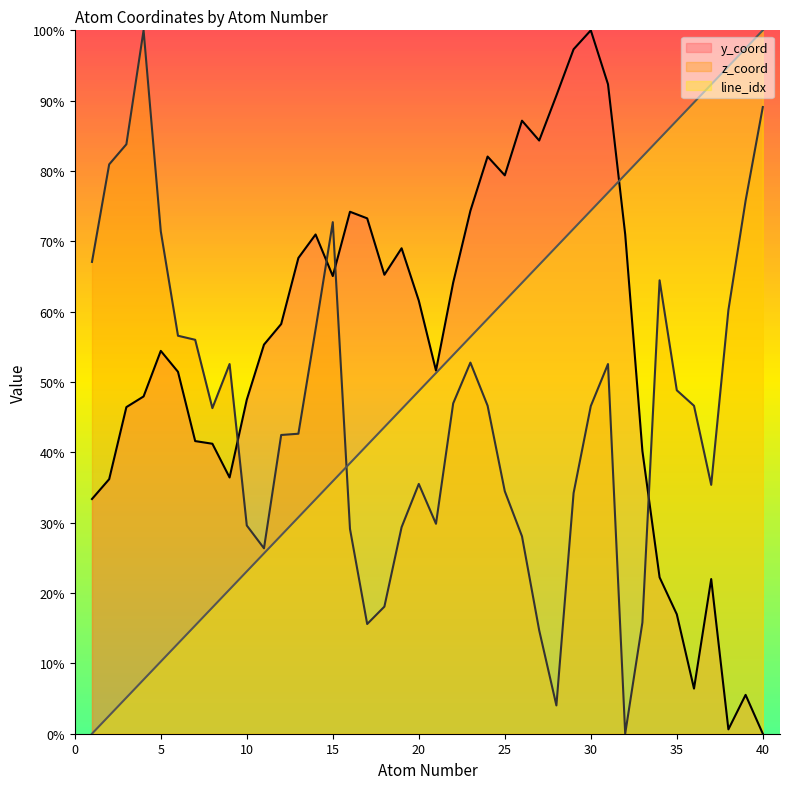

What is the sum of the z_coord values at 7 and 13?

98.7